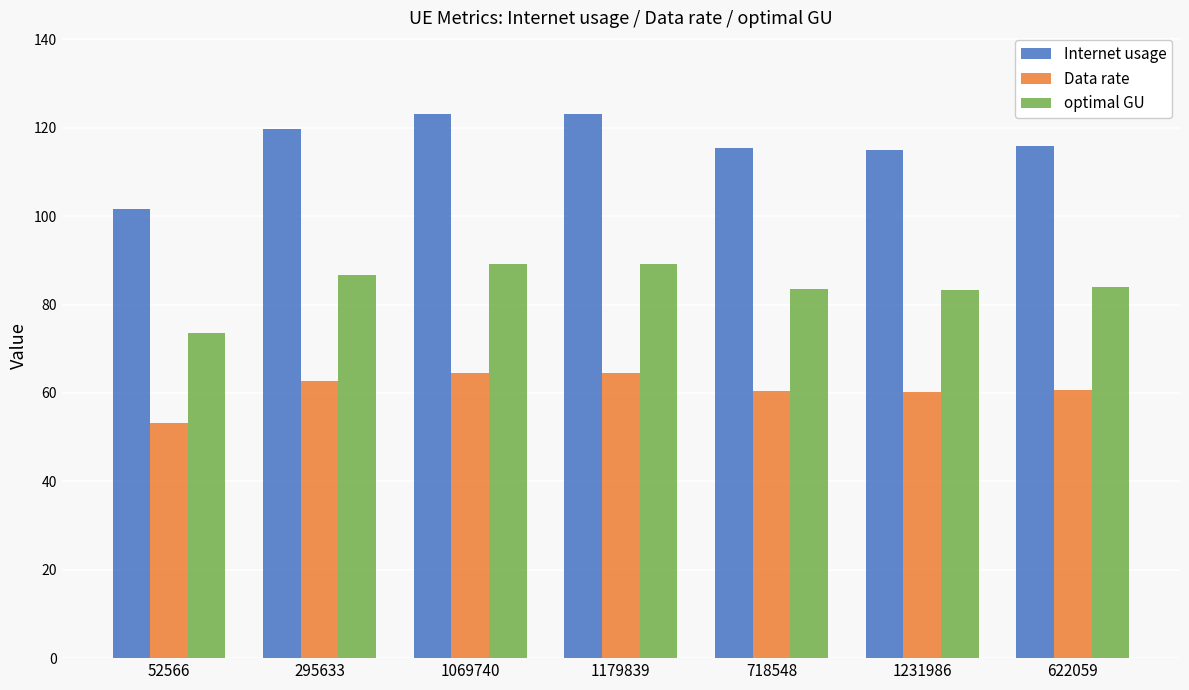

What are all the series names shown in the legend?

Internet usage, Data rate, optimal GU